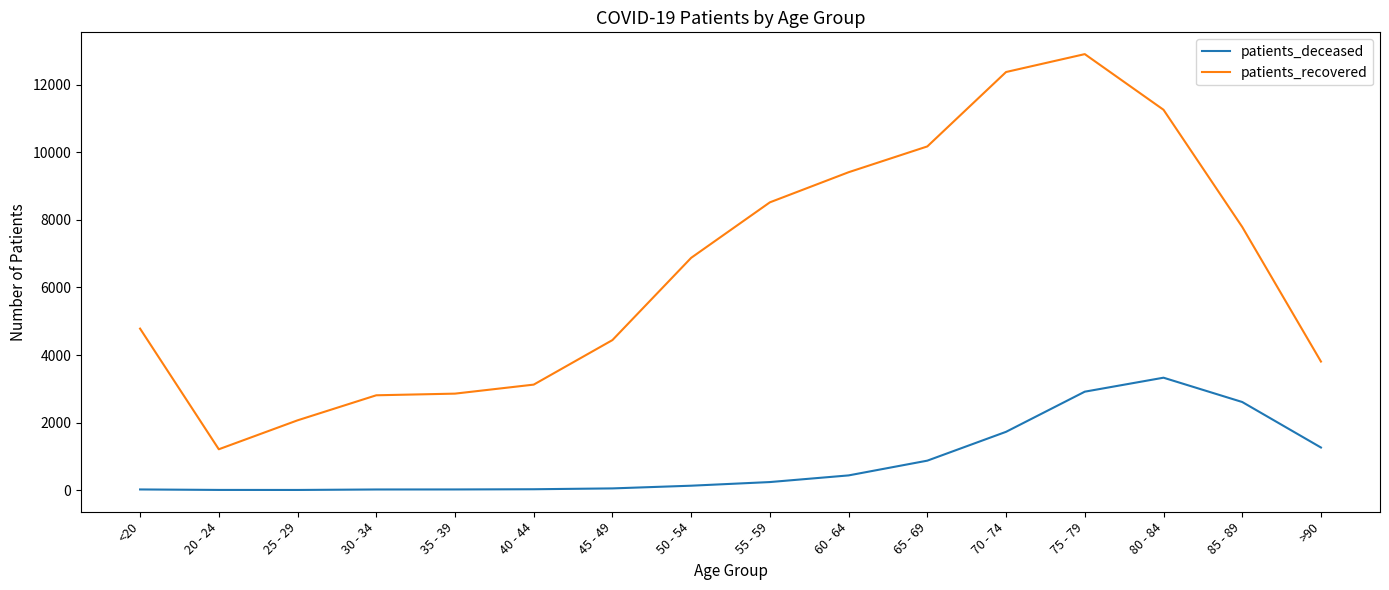

Which series has the widest spread of values?

patients_recovered